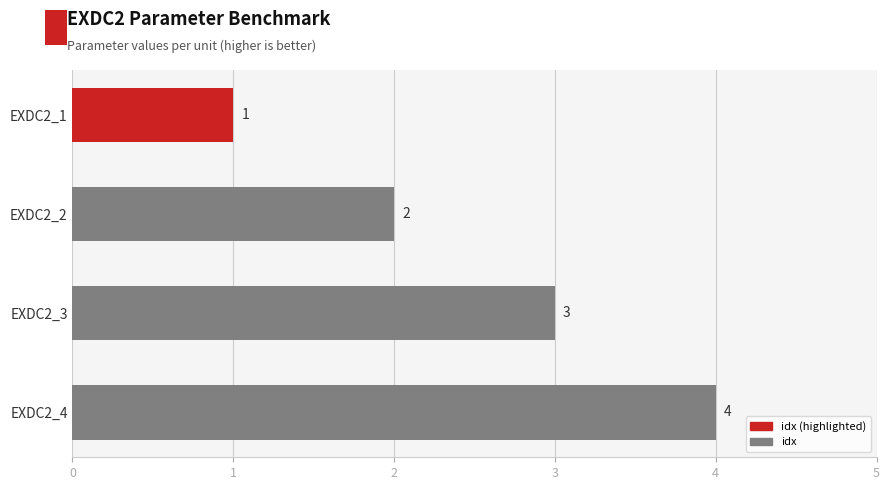

What is the difference between the second highest and second lowest values?

1